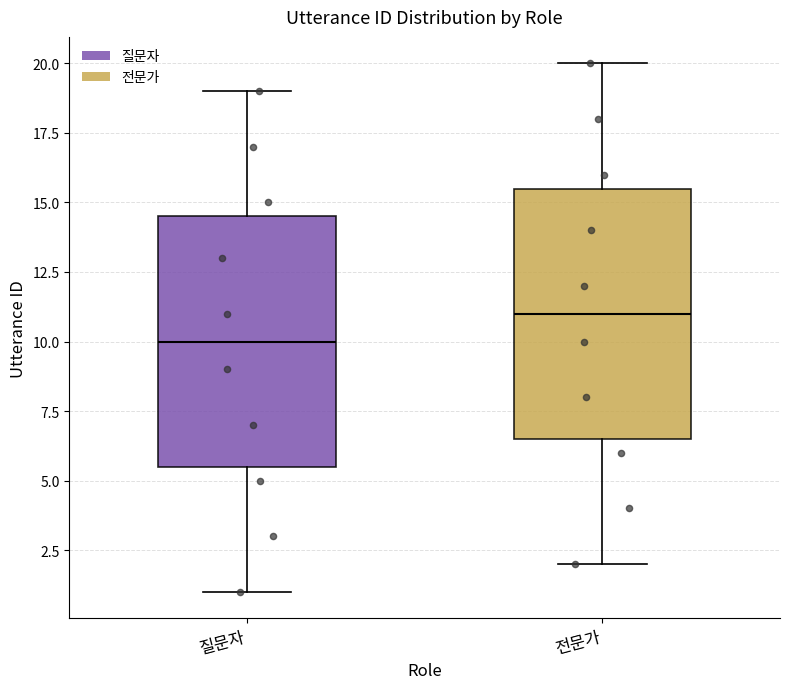

Reading left to right, read every box against the y-axis: the position of its median line, the range the box covers, and the ends of its whiskers. The values are not printed on the chart, so give them approximately, as read against the axis.

질문자: median 10.0, box 5.5 to 14.5, whiskers 1.0 to 19.0
전문가: median 11.0, box 6.5 to 15.5, whiskers 2.0 to 20.0